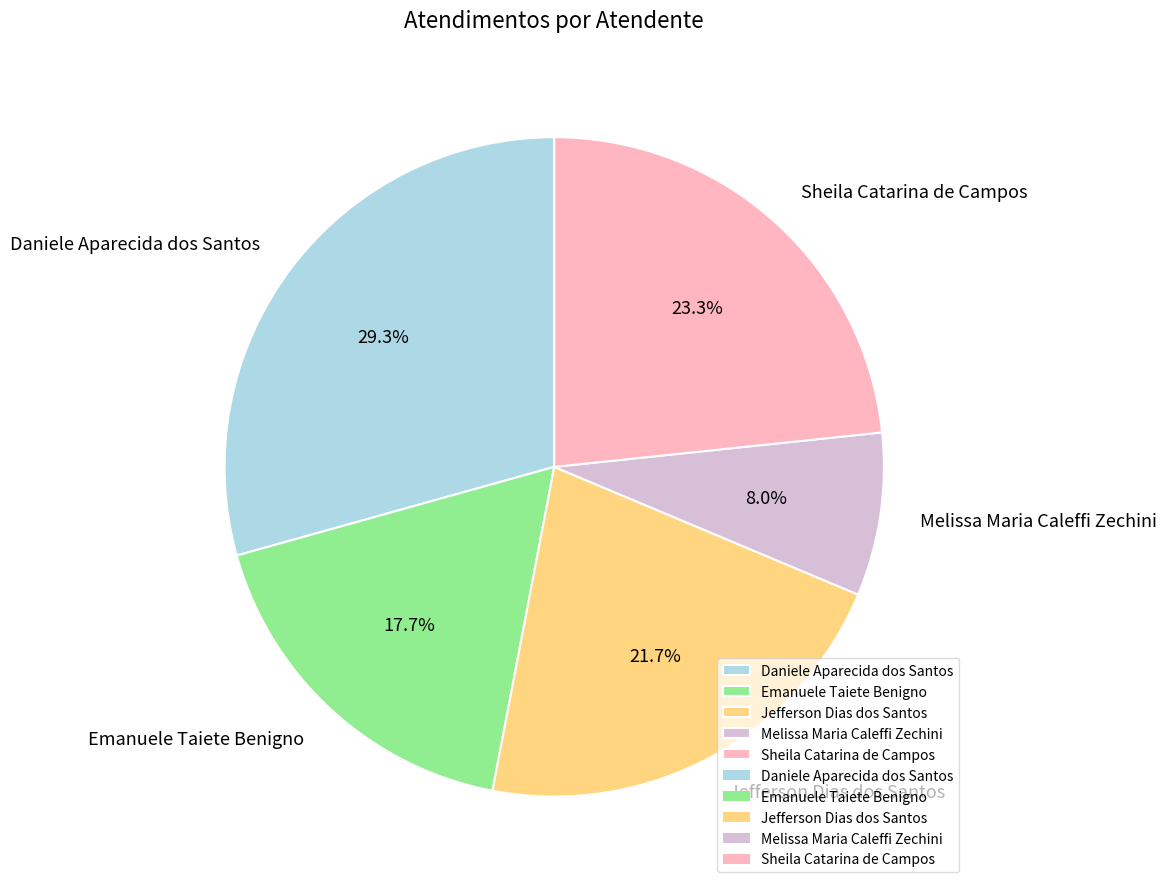

What percentage is the Jefferson Dias dos Santos slice, to the nearest percent?

22%